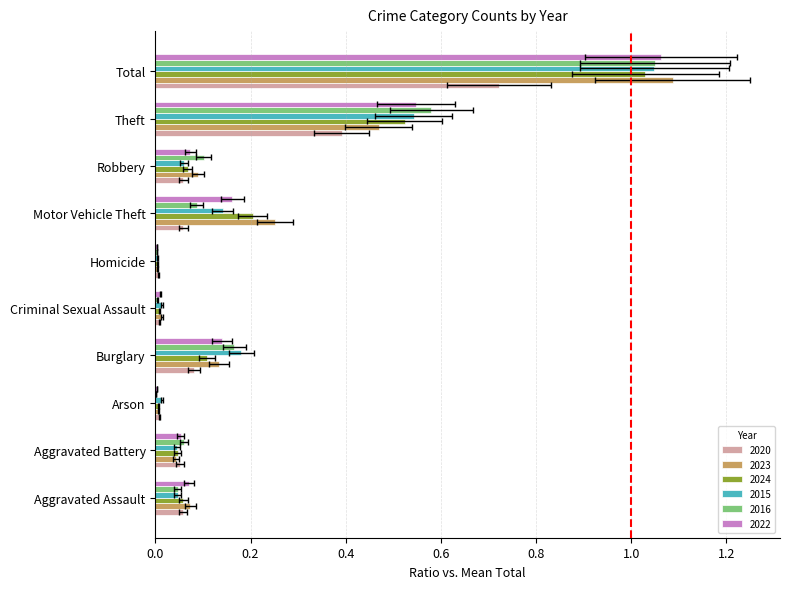

Which has a higher value, Aggravated Assault or Arson?

Aggravated Assault